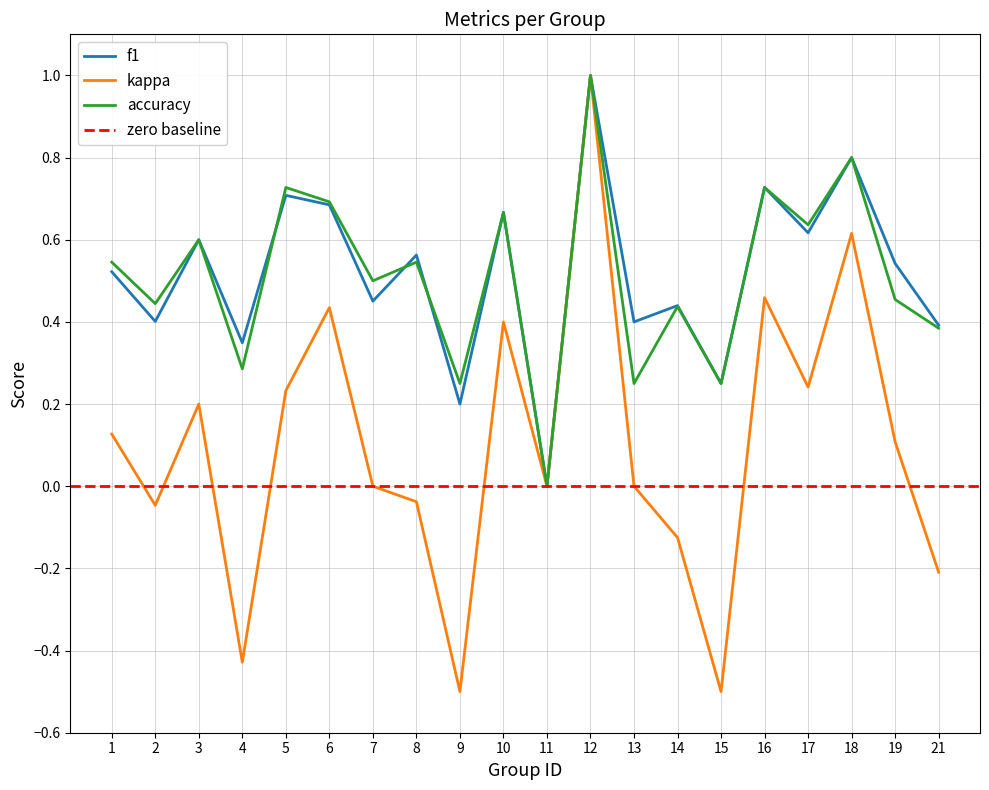

What is the value of the kappa point at the 18th from the left?

0.6